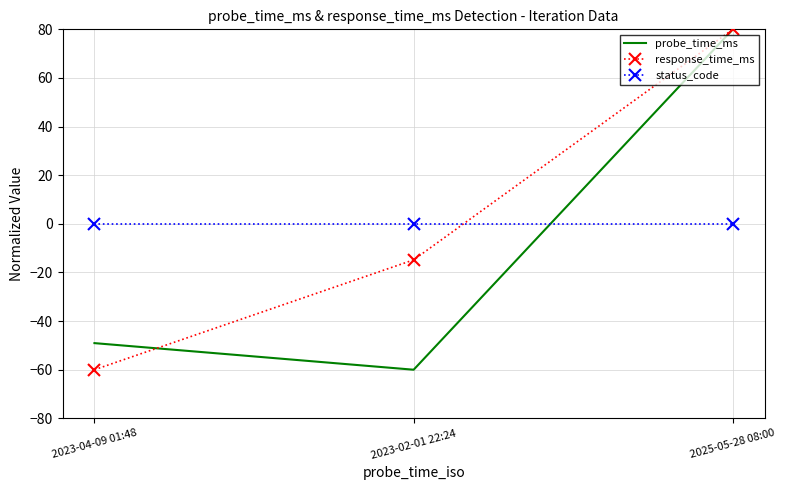

Reading right to left, extract all data points from this chart.

probe_time_ms: 2025-05-28 08:00=80.0	2023-02-01 22:24=-60.0	2023-04-09 01:48=-49.1
response_time_ms: 2025-05-28 08:00=80.0	2023-02-01 22:24=-14.8	2023-04-09 01:48=-60.0
status_code: 2025-05-28 08:00=0.0	2023-02-01 22:24=0.0	2023-04-09 01:48=0.0